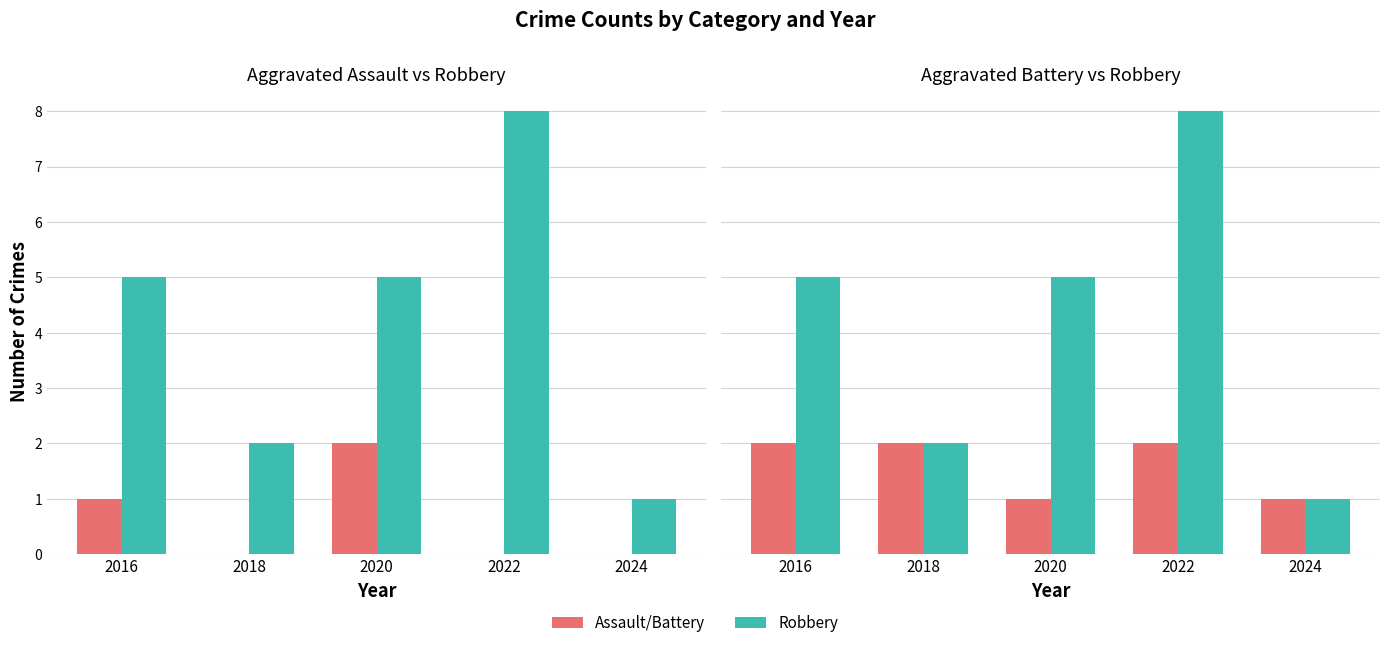

Count the Aggravated Battery values in the range 1 to 2.

5